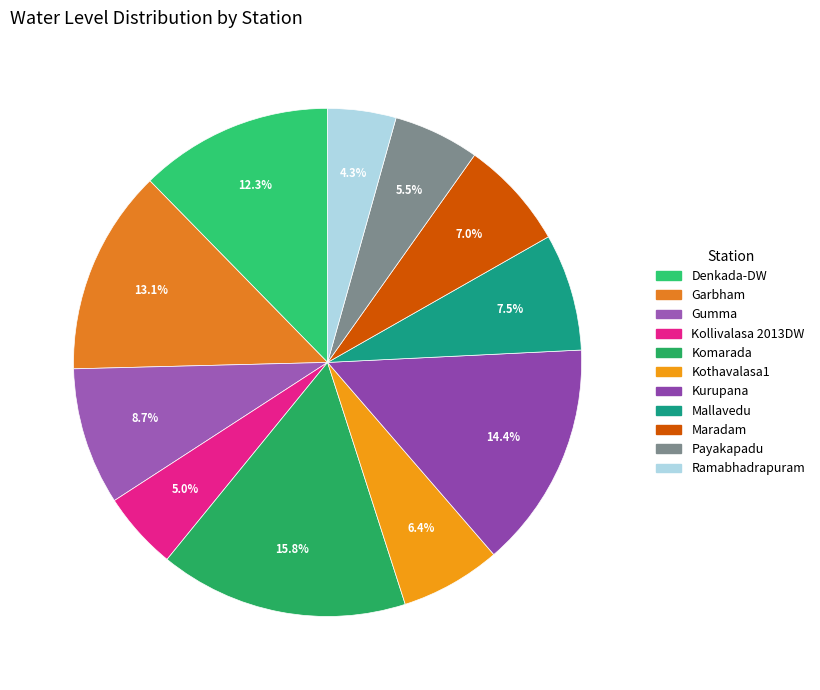

Count the number of slices in the pie.

11